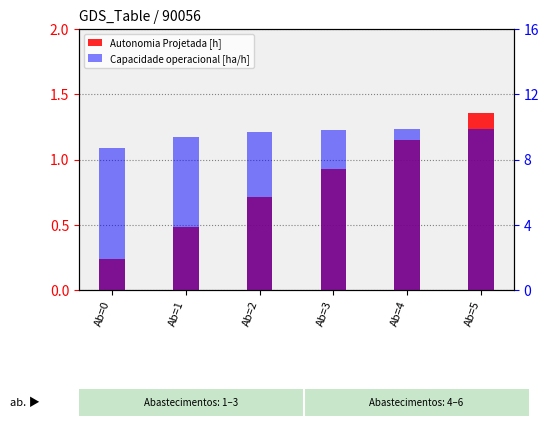

What is the value of the Autonomia Projetada [h] bar at the 3rd from the left?

0.7